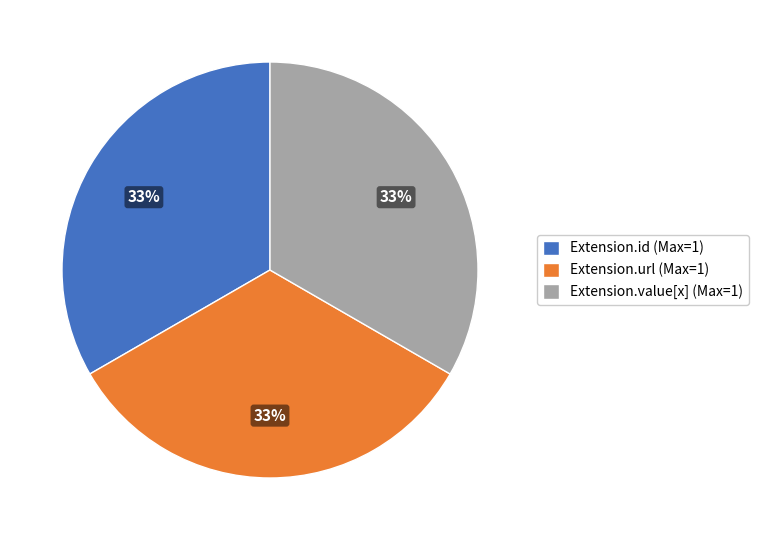

Combined, do Extension.id (Max=1) and Extension.value[x] (Max=1) account for over 50%?

Yes